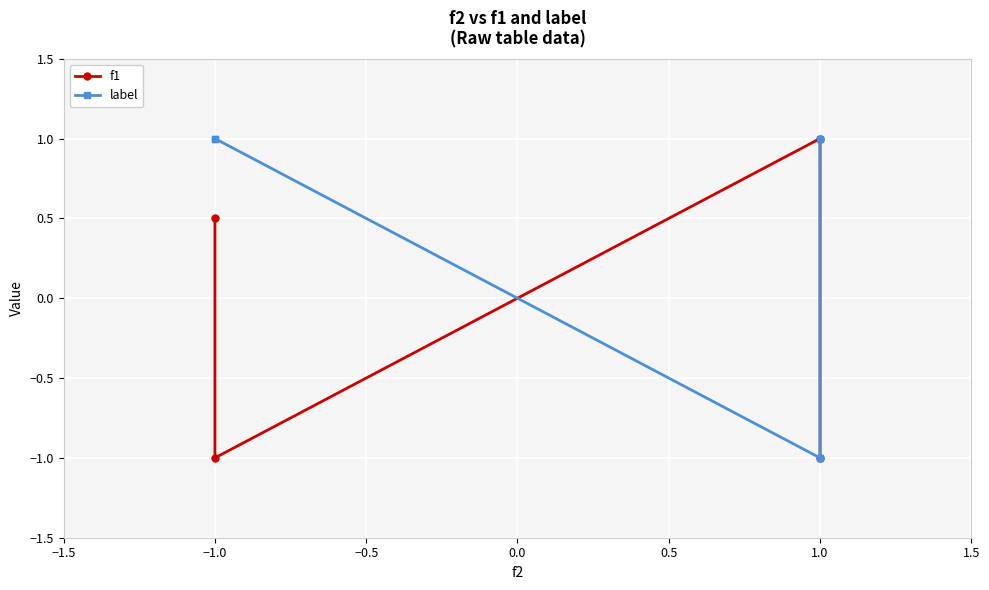

What is the sum of the f1 values at −1.0 and 1.0?

-2.0